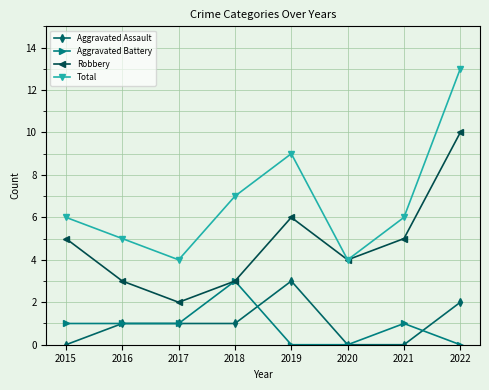

Rank the series at 2022 from lowest to highest value.

Aggravated Battery, Aggravated Assault, Robbery, Total